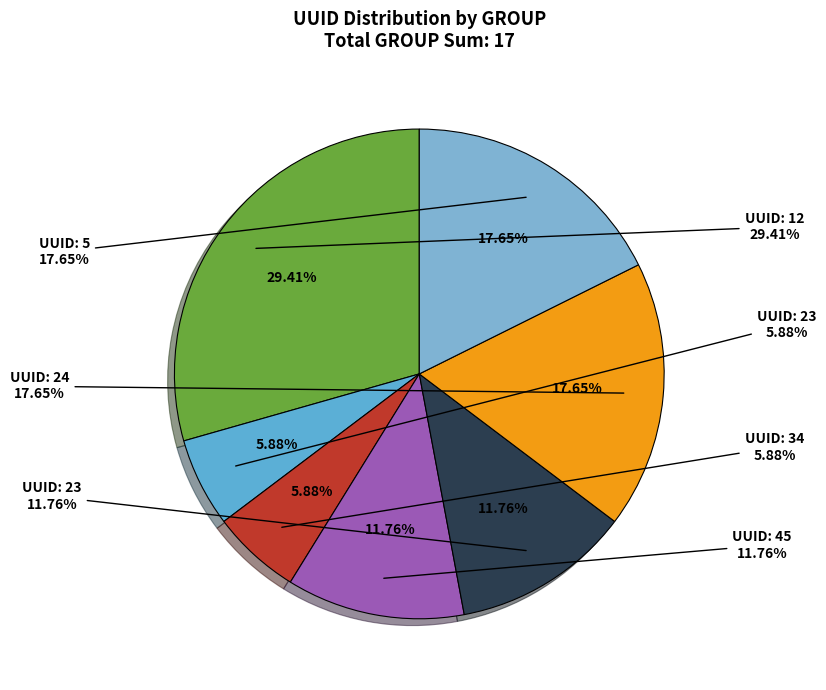

To the nearest percent, what is the combined percentage of 45 and 23?

24%